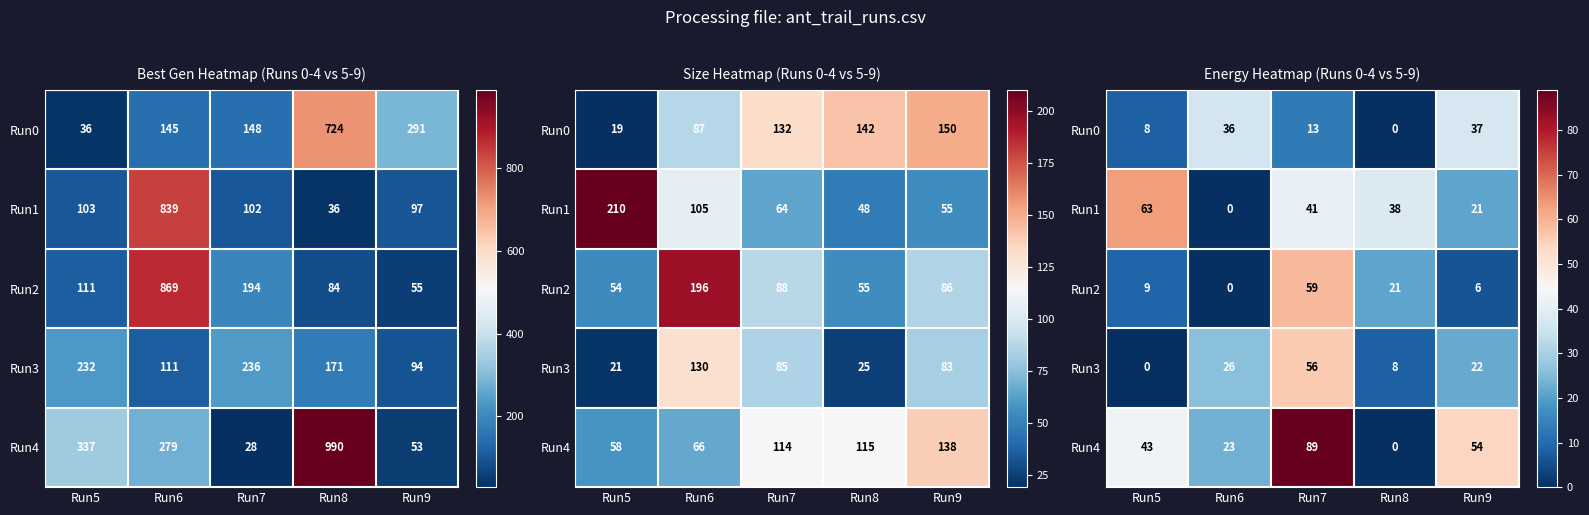

Rank the series by their maximum value, from lowest to highest.

Run0, Run3, Run2, Run1, Run4